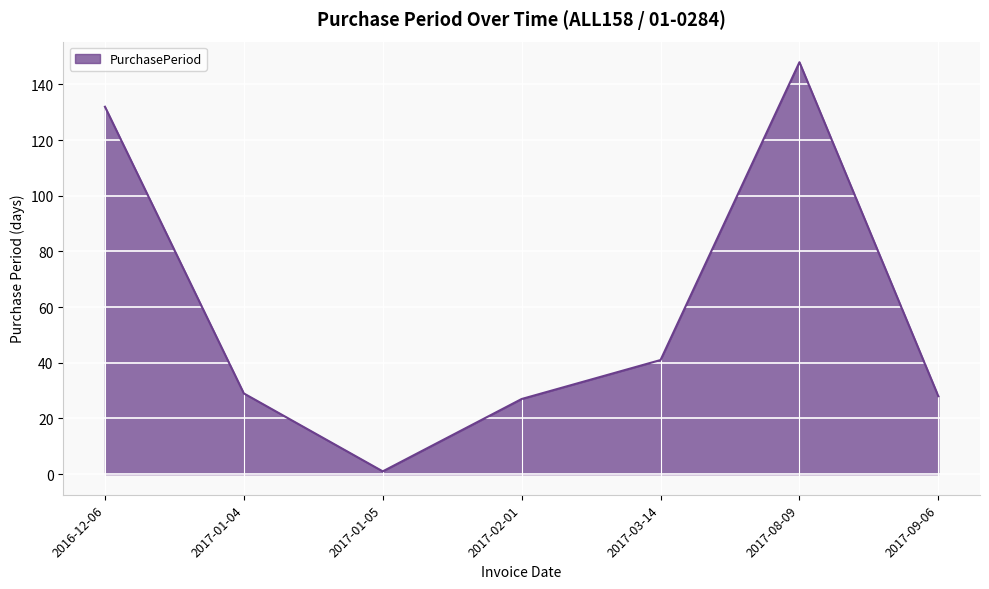

At which category does the data reach its first local peak?

2017-08-09